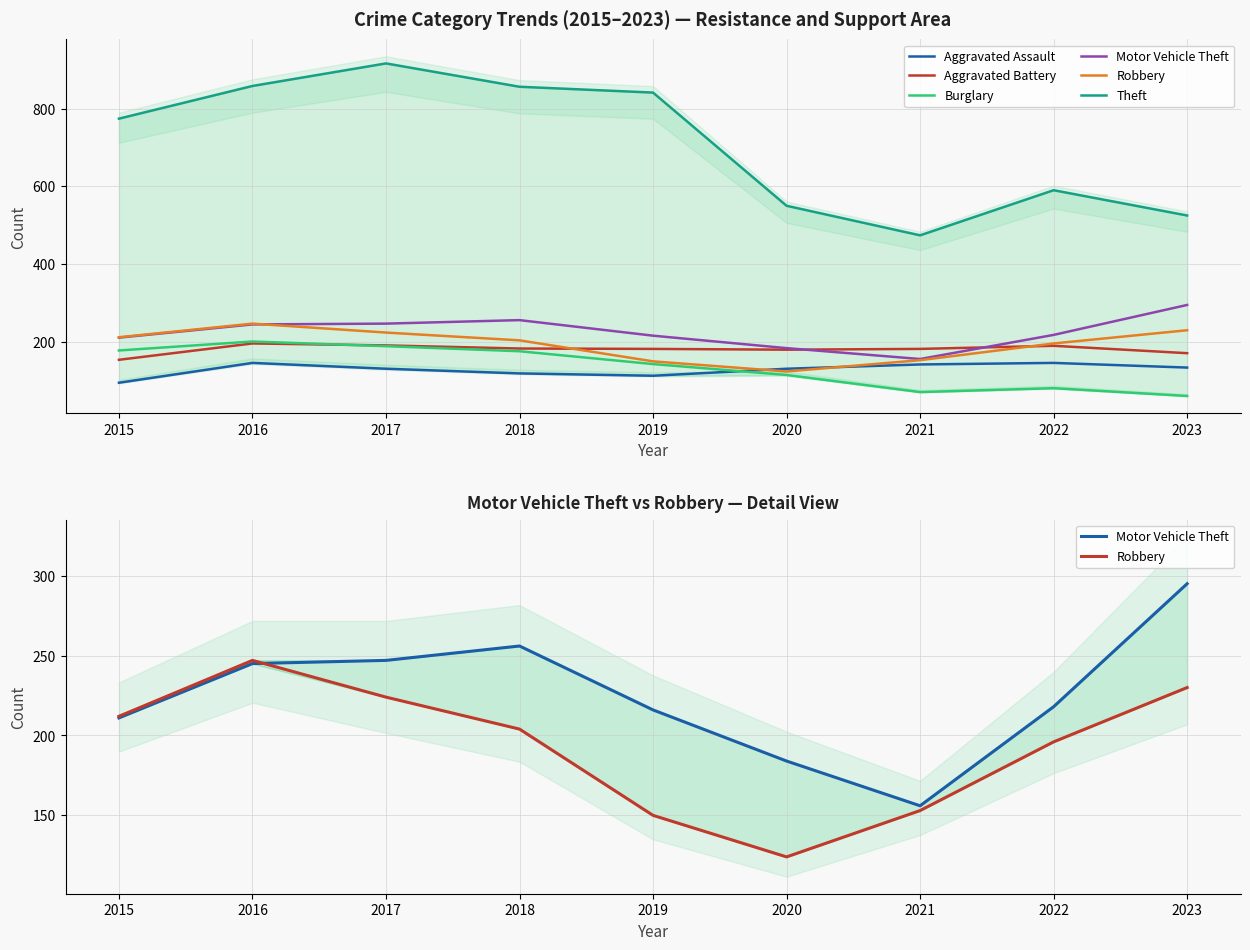

True or false: Robbery and Burglary cross at least once.

False